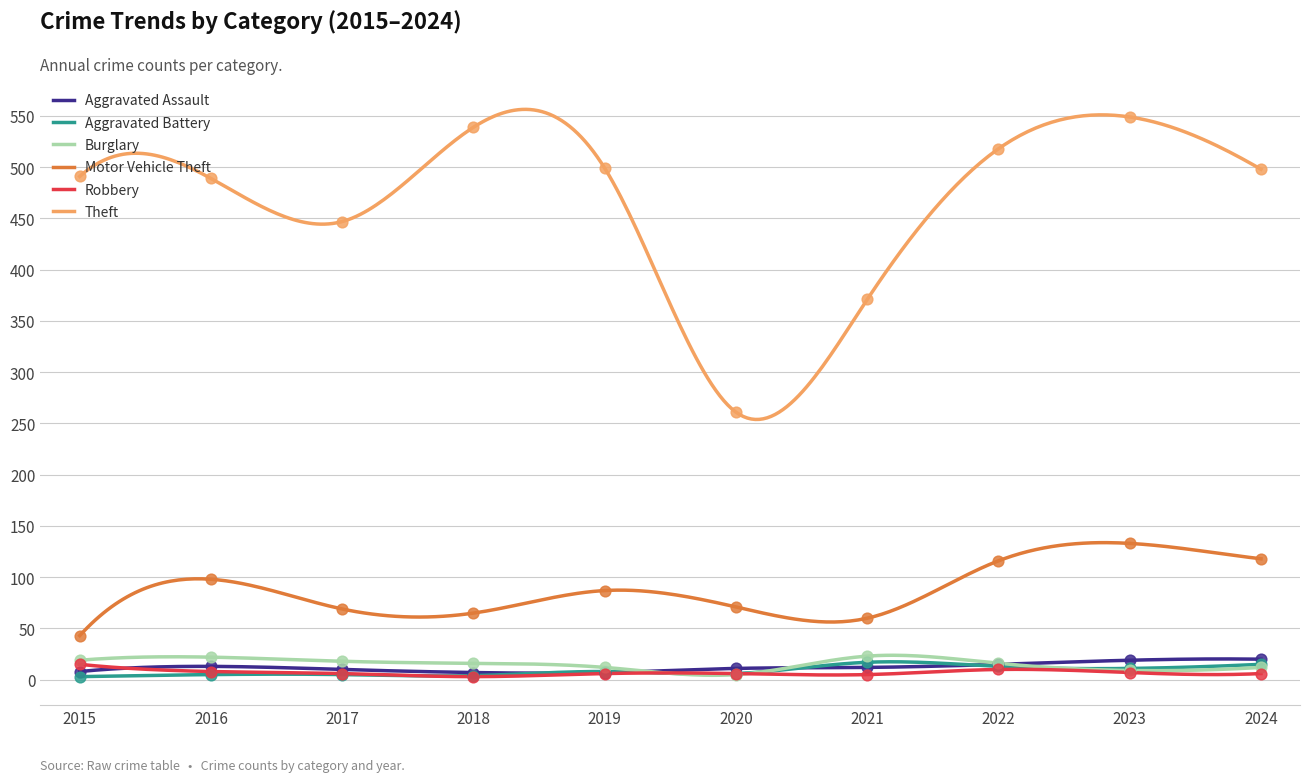

Which series has the largest Y range (max minus min)?

Theft